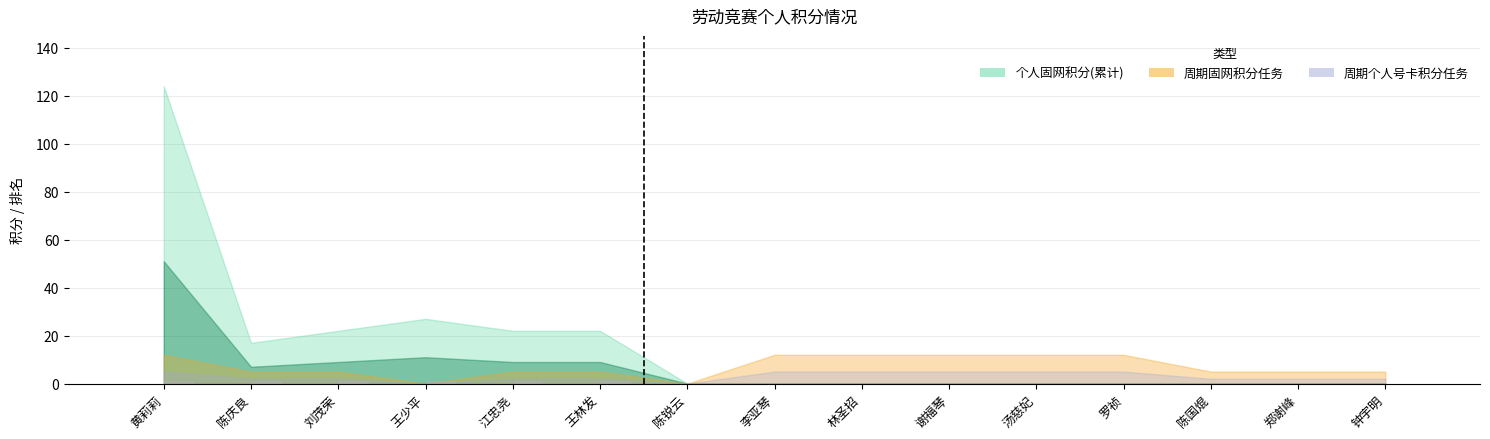

Is it true that the value at 陈锐云 is 0?

True